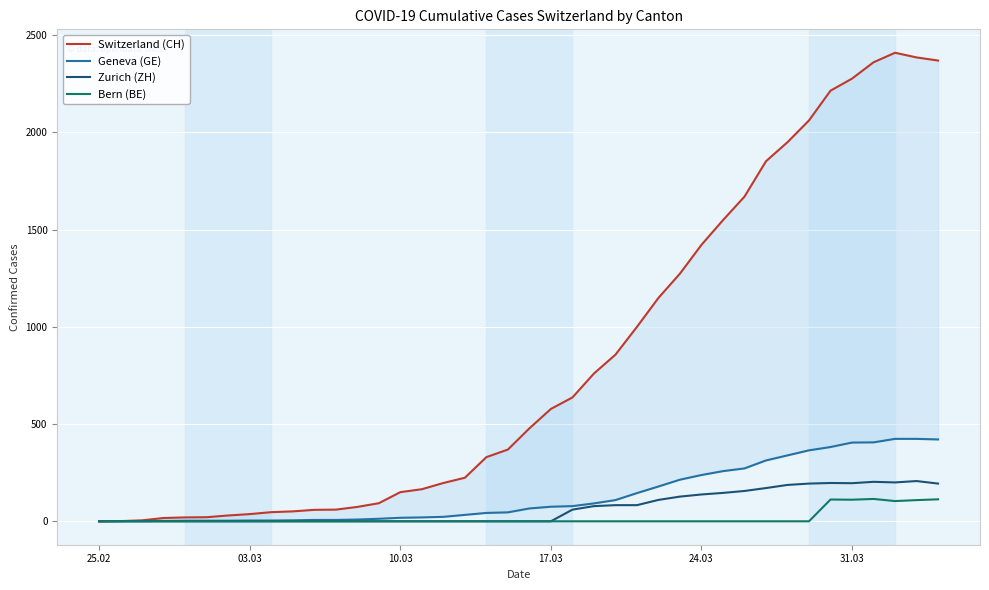

True or false: Switzerland (CH) and Bern (BE) intersect in this chart.

False